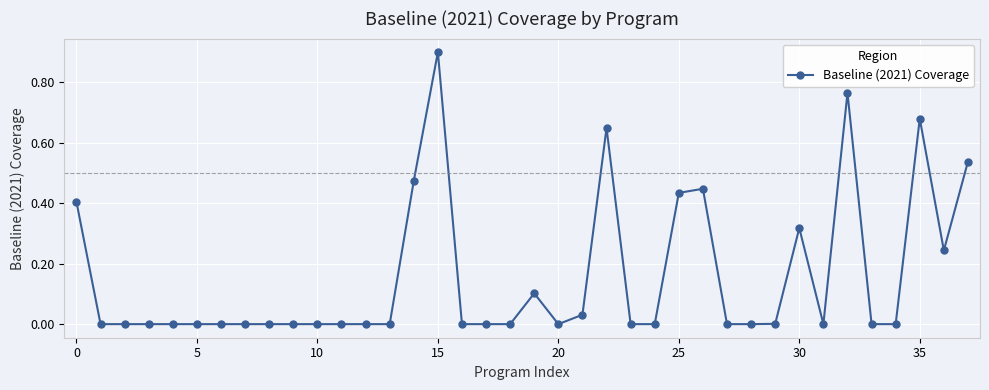

What is the difference between the maximum and second lowest values?

0.9